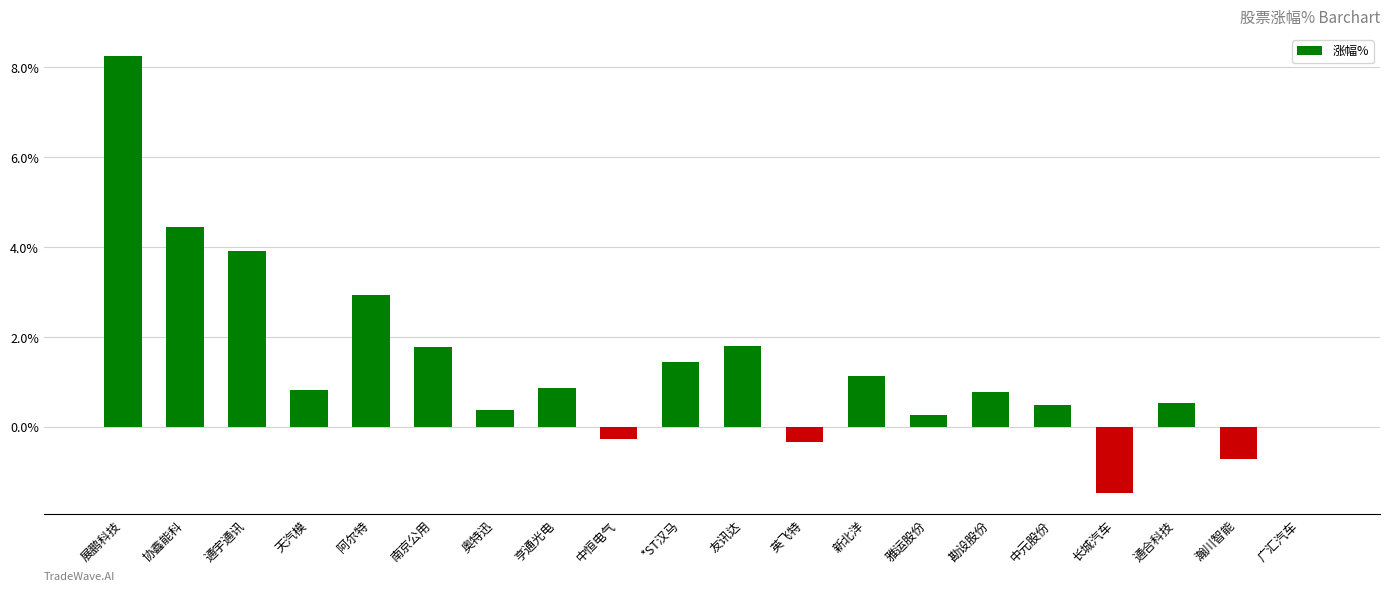

What value does the data have at 长城汽车?

-1.4